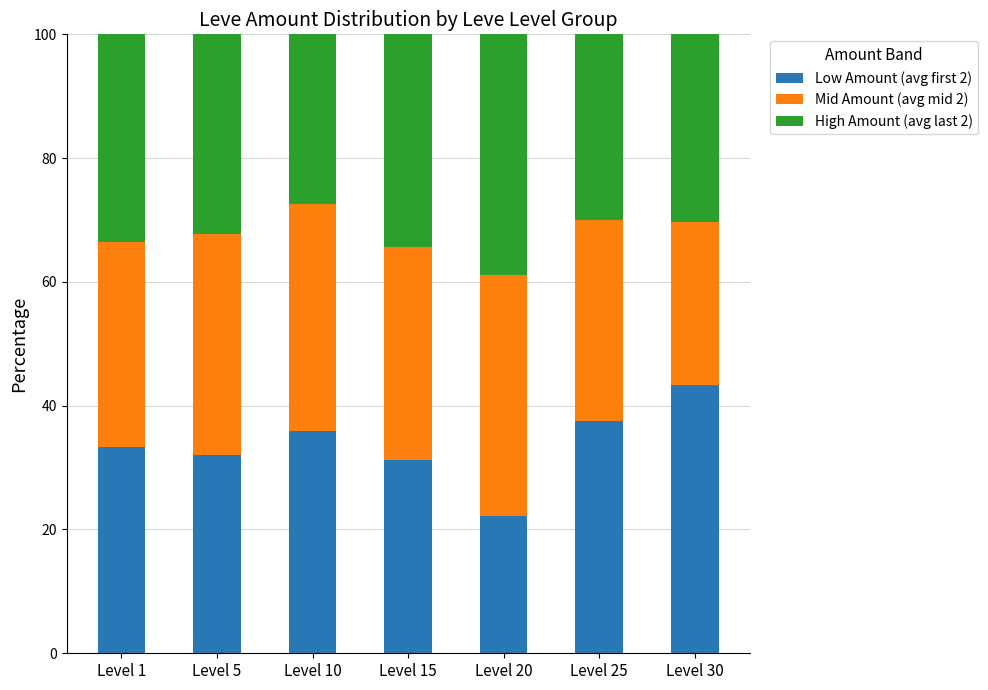

What is the lowest value of the Low Amount (avg first 2) series?

22.1